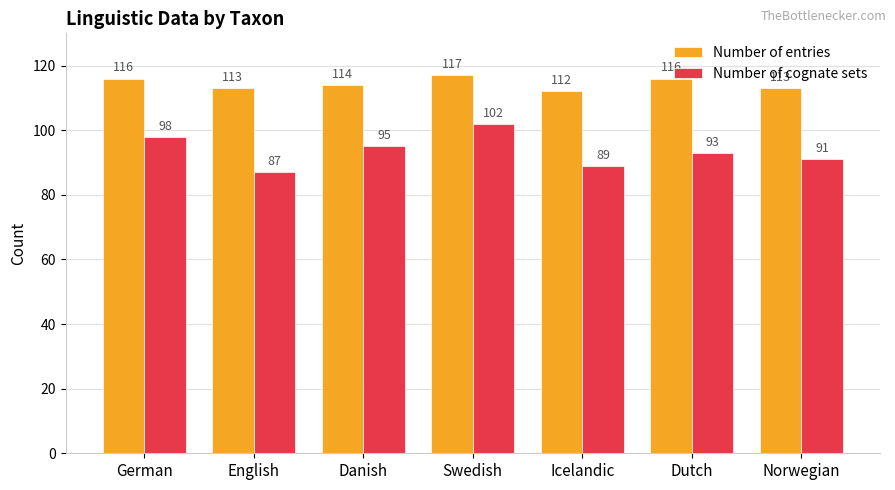

What is the difference between the Number of cognate sets values at Norwegian and German?

7